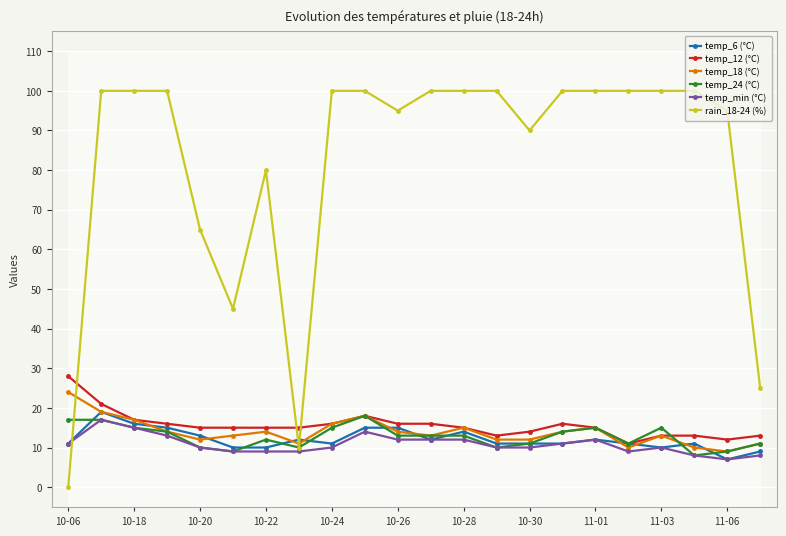

Which series has the widest spread of values?

rain_18-24 (%)